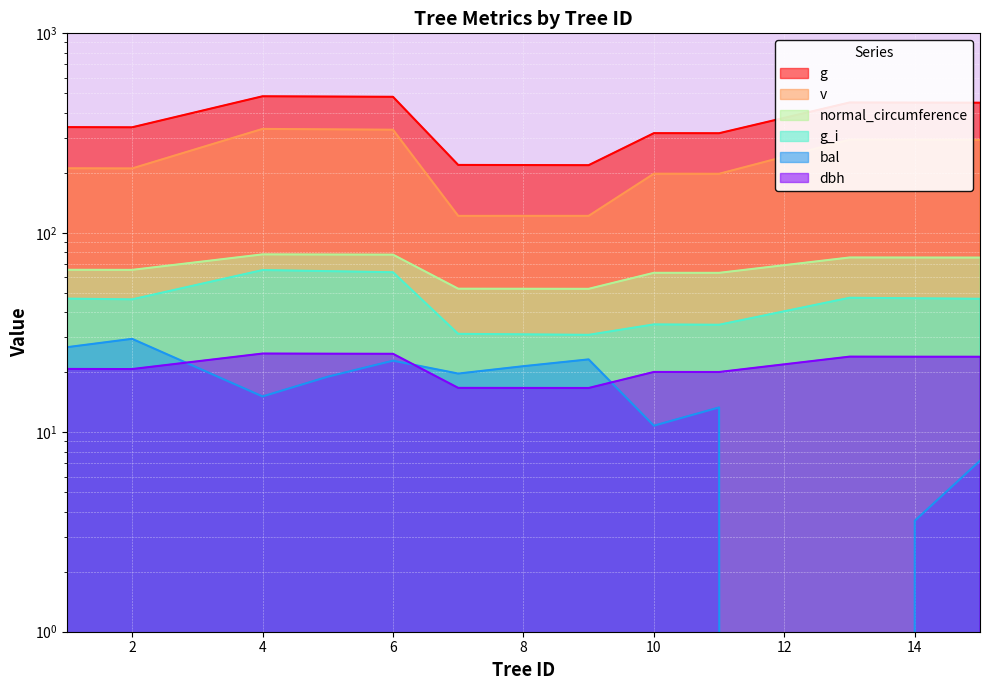

What is the difference between the second highest and second lowest values in the v series?

208.6